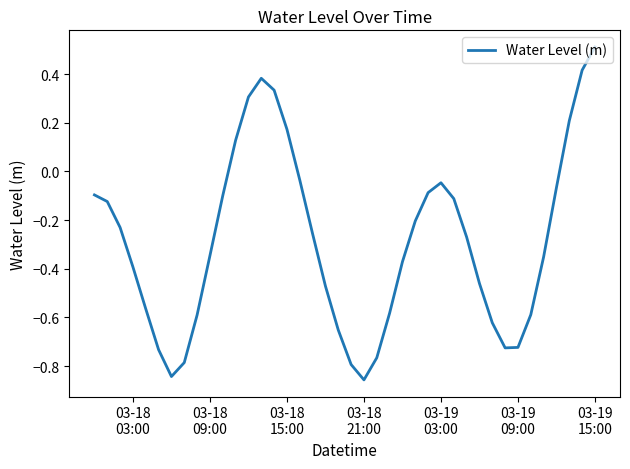

What is the maximum value shown in the chart?

0.5